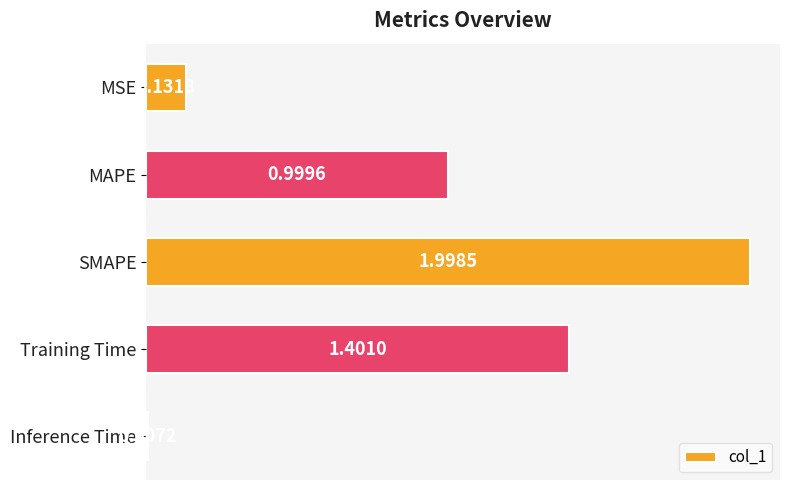

What is the change in value from MSE to Training Time?

+1.3